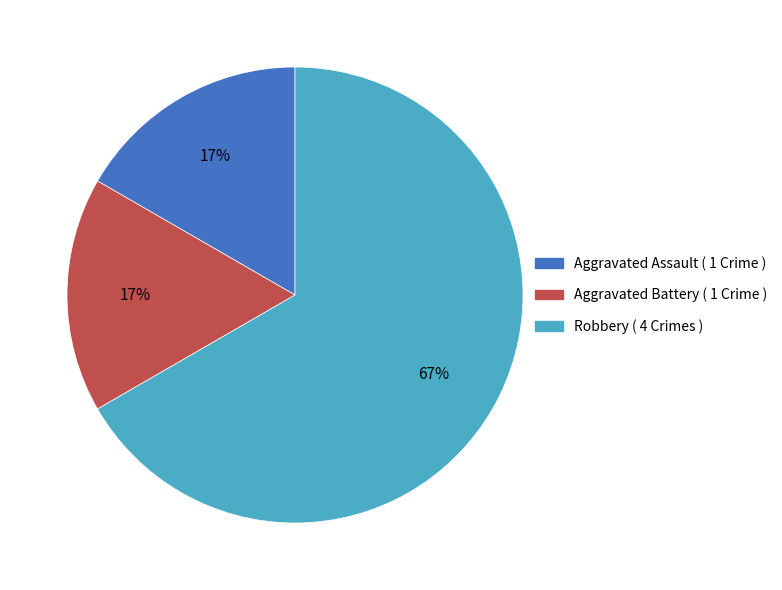

Is there a majority slice in this chart?

Yes